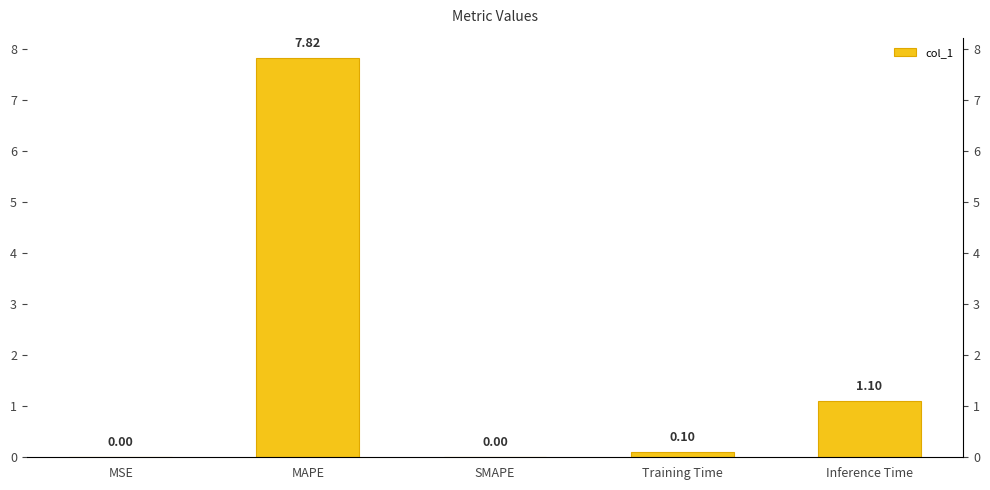

Is it true that the value at Training Time is 0.1?

False